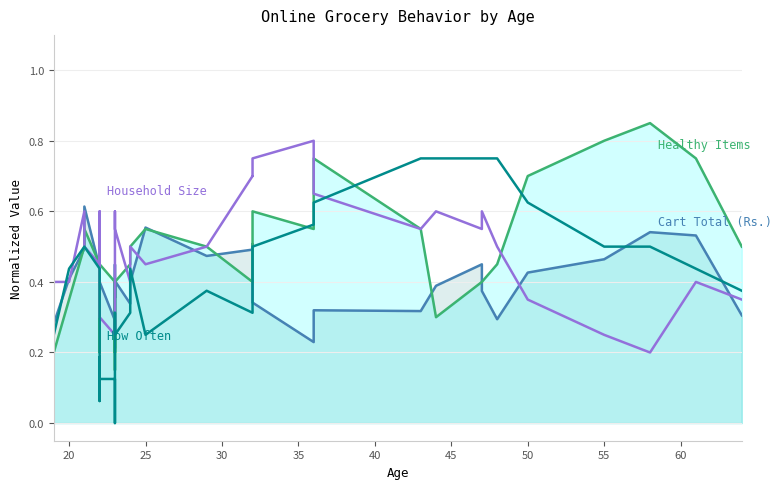

Which series changed the most between 45 and 23?

No. of Healthy Items